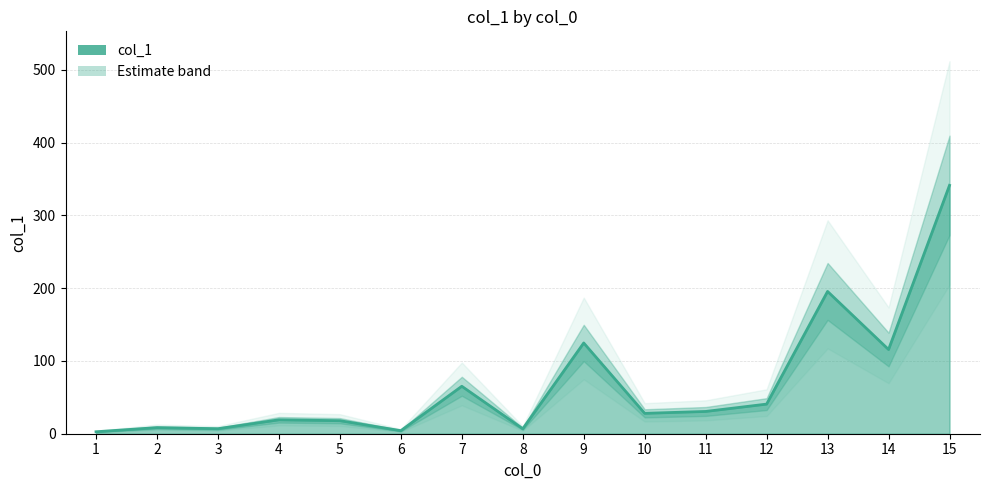

What is the value of the 4th point from the left?

19.1